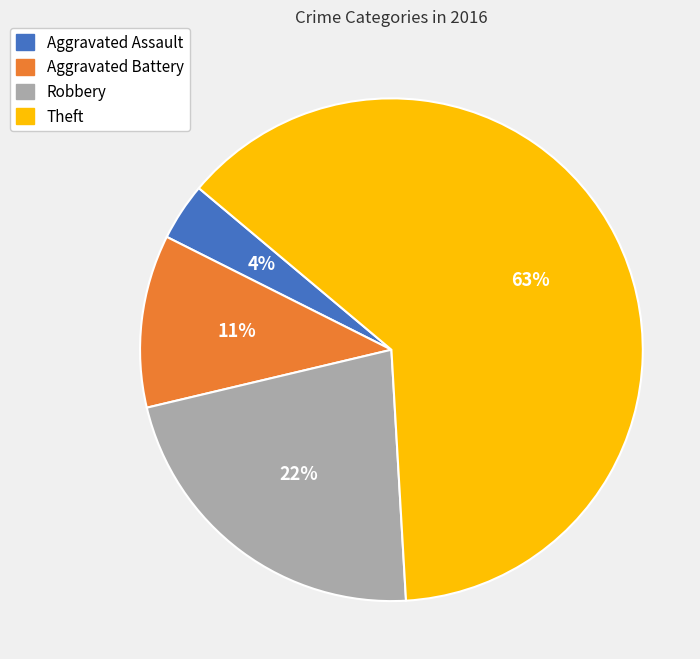

Do Aggravated Assault and Robbery together represent more than half of the pie?

No